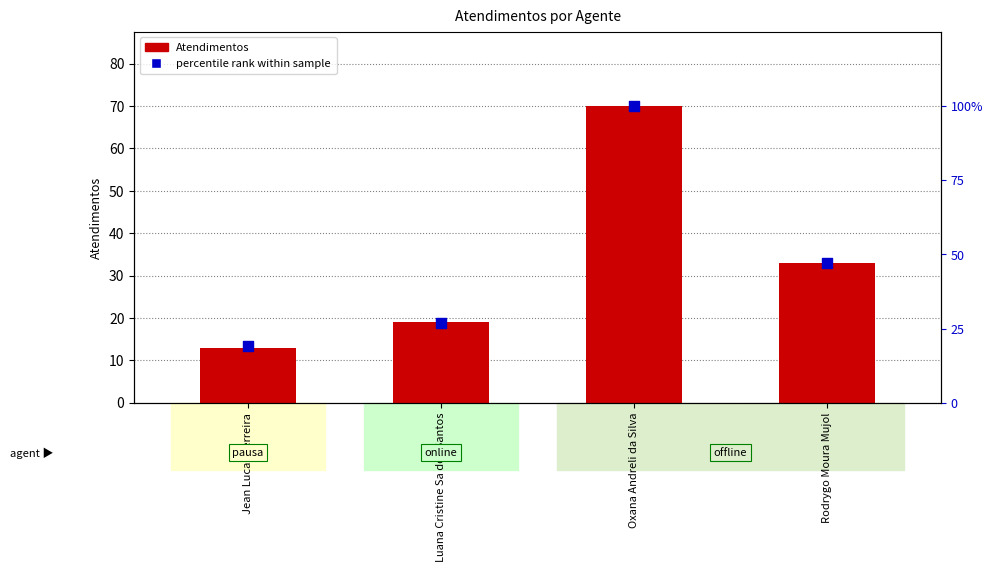

Which series contains the lowest Y value?

Atendimentos